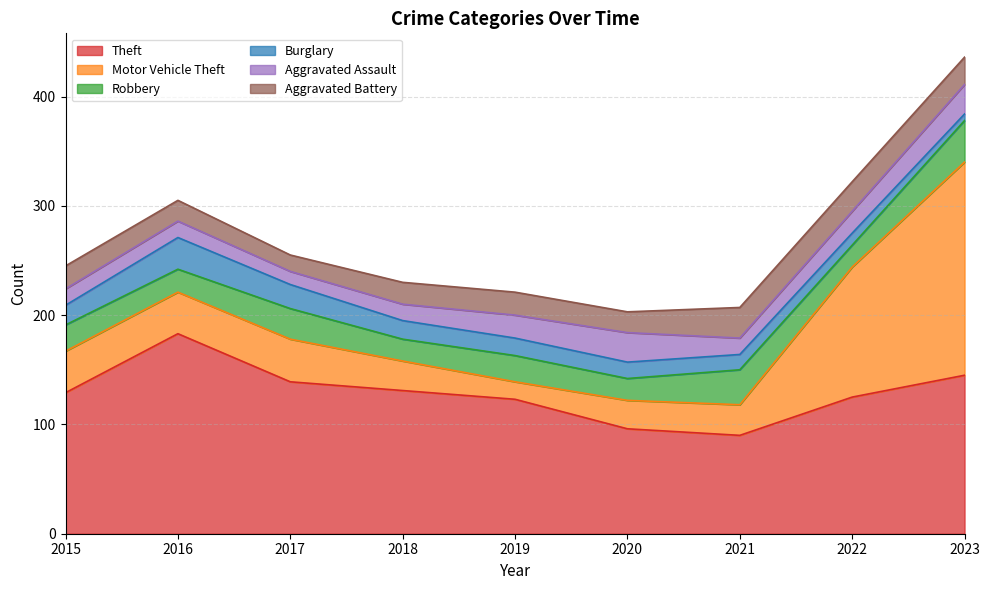

What is the difference between the maximum and minimum values in the Motor Vehicle Theft series?

179